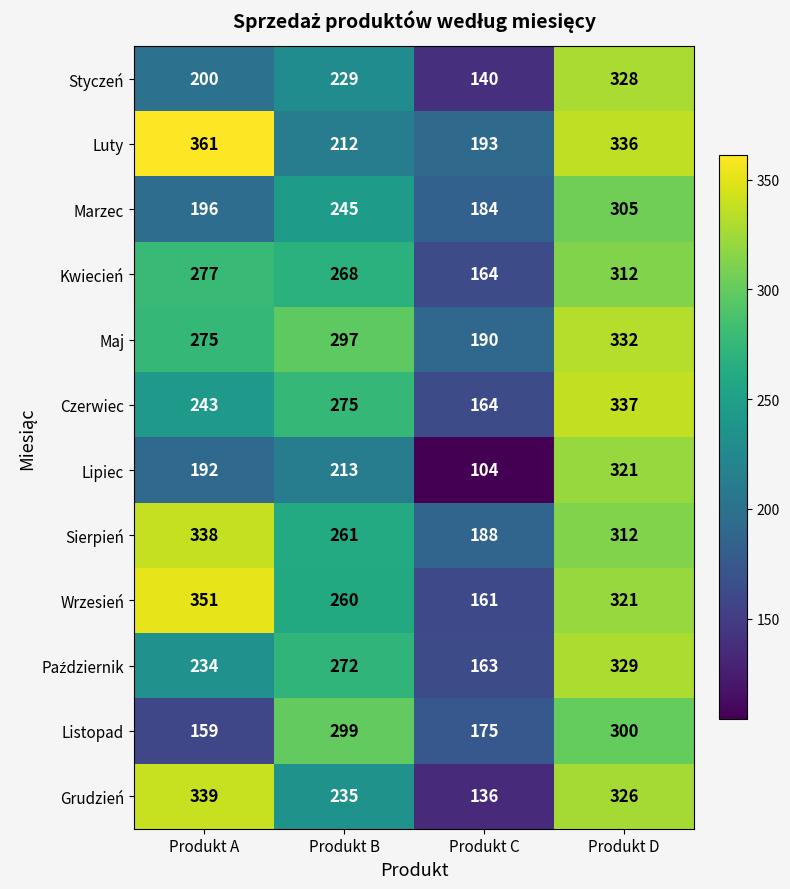

Which category has the highest value across all series?

Produkt A